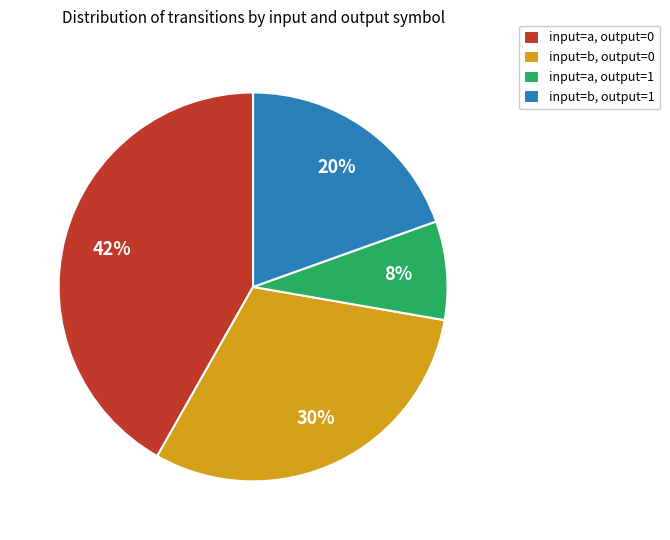

To the nearest percent, what portion does input=b, output=1 represent?

20%